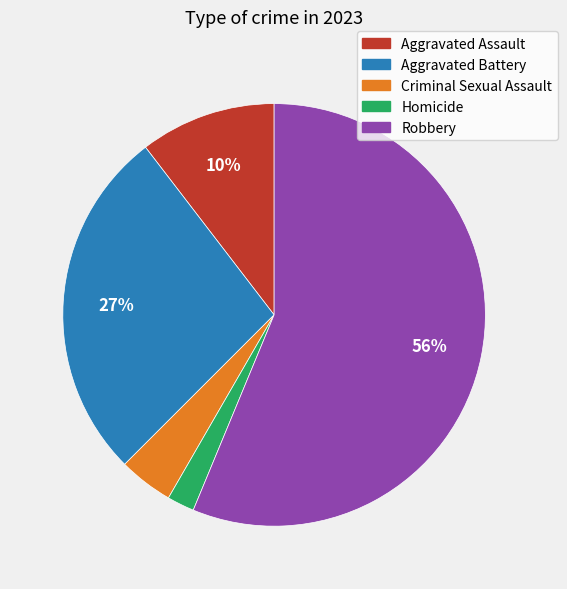

How many slices are in this pie chart?

5